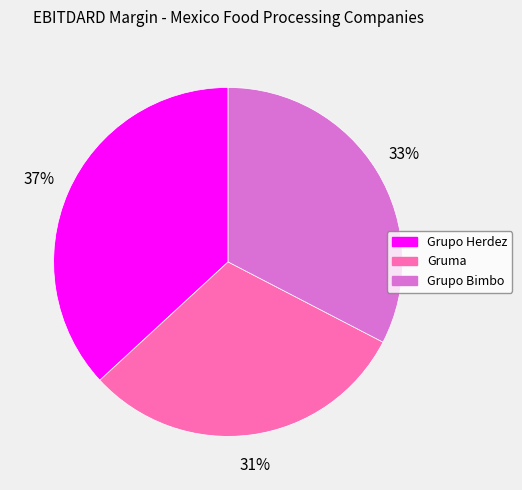

Rank the categories by value from highest to lowest.

Grupo Herdez, Grupo Bimbo, Gruma